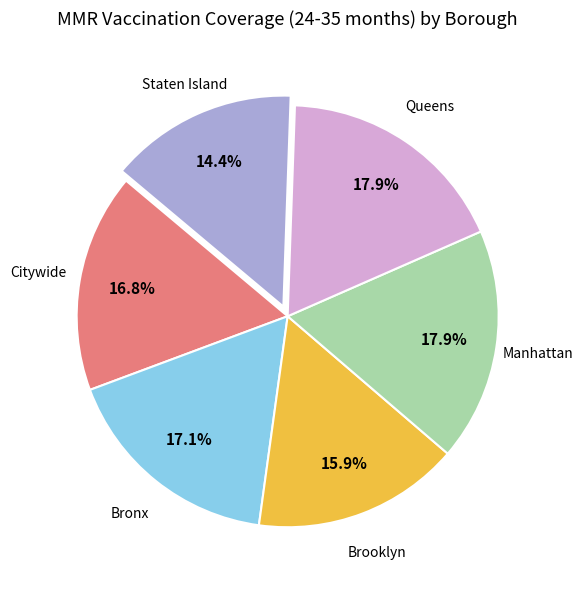

Is there any slice that represents more than half of the pie?

No